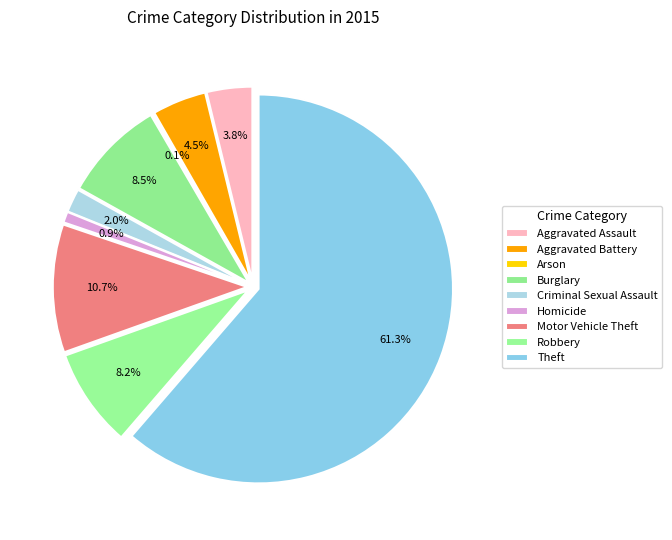

What is the ratio of the value at Aggravated Assault to the value at Criminal Sexual Assault?

1.9